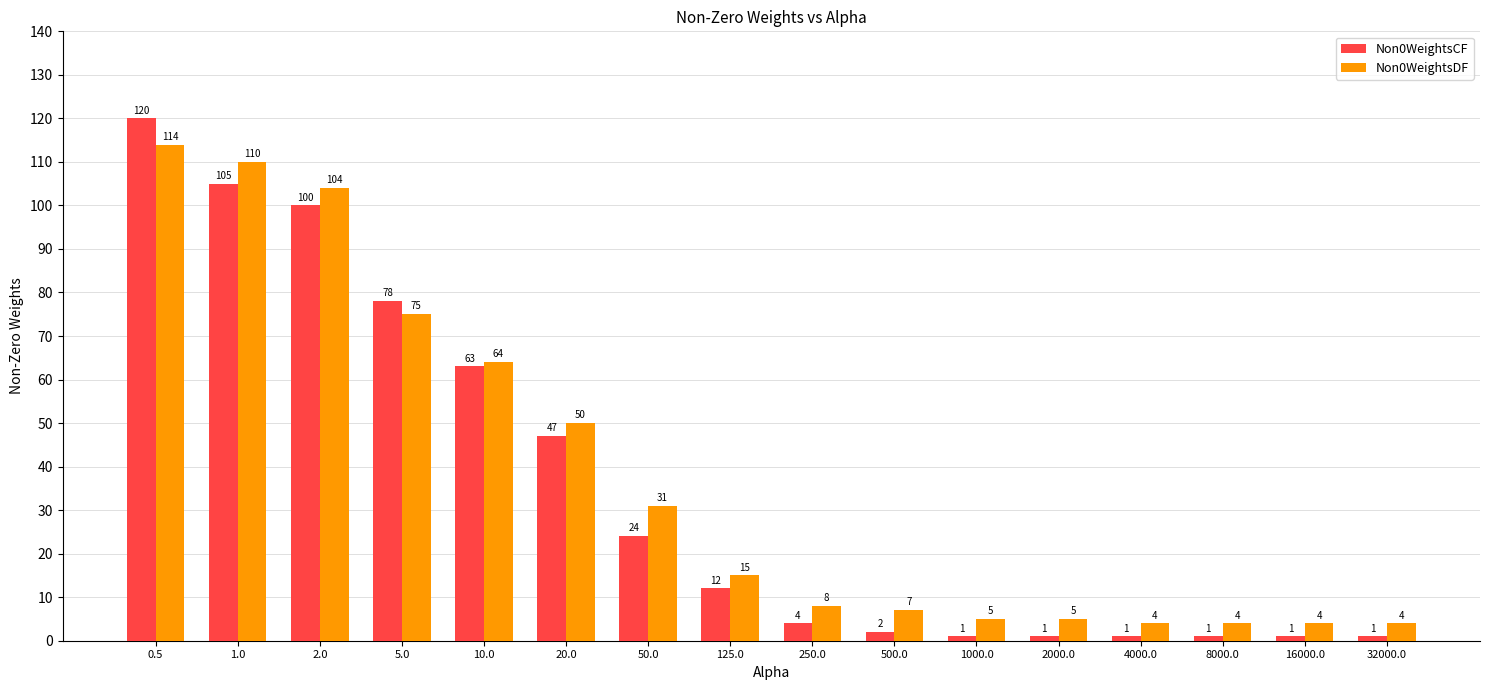

What position from the right is 1000.0?

6